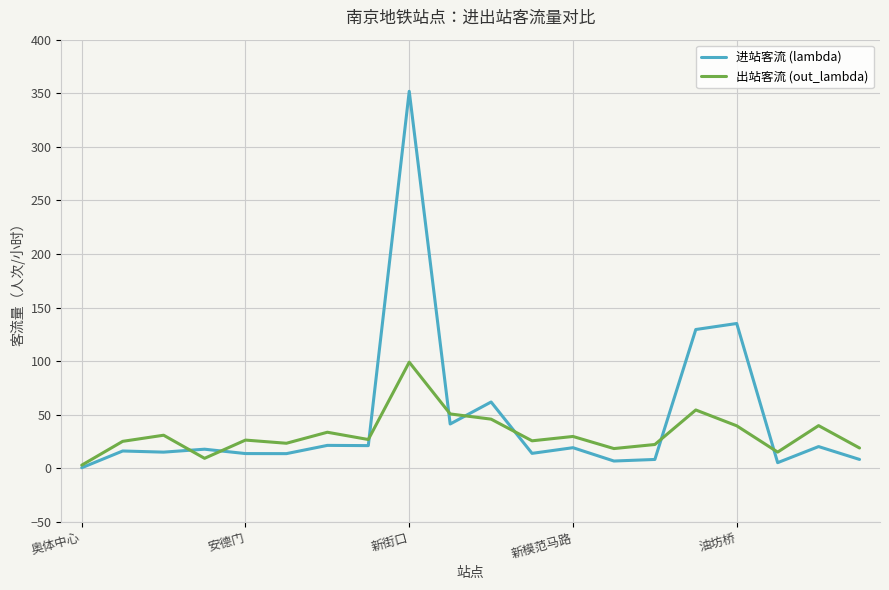

Which series has the widest spread of values?

进站客流 (lambda)